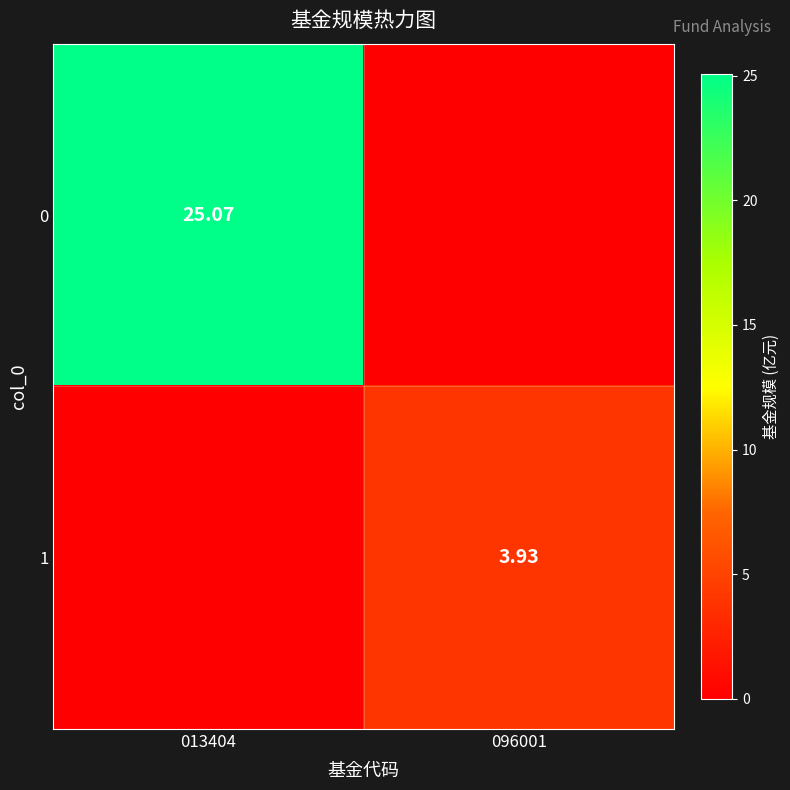

What is the total value across all series at 096001?

3.9